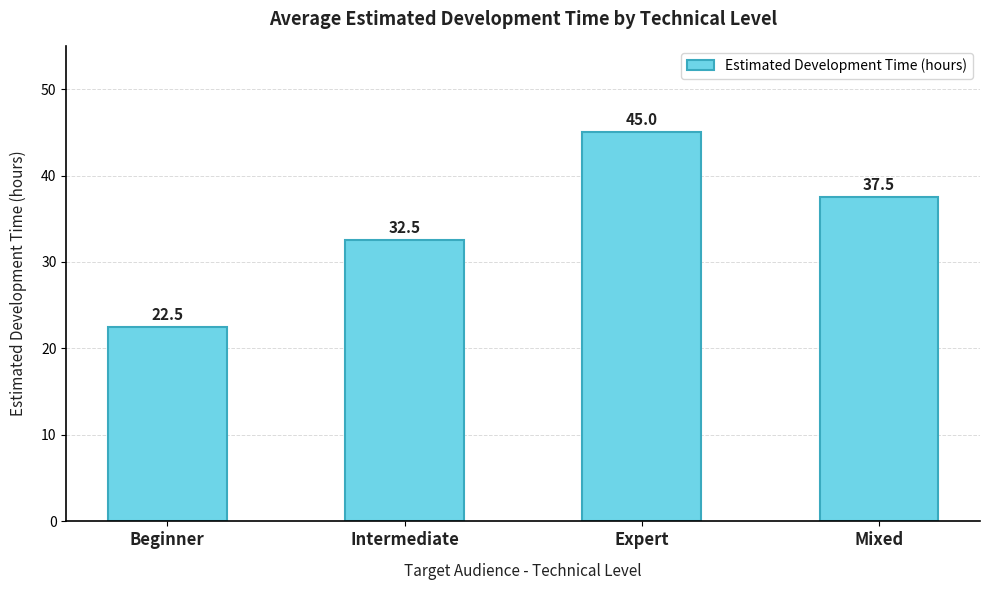

What is the label of the 2nd bar from the left?

Intermediate